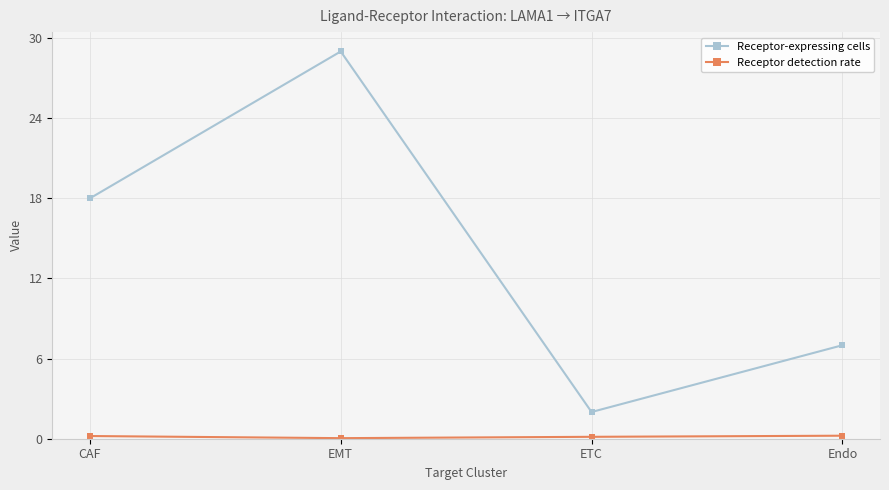

At which category is the sum across all series the highest?

EMT